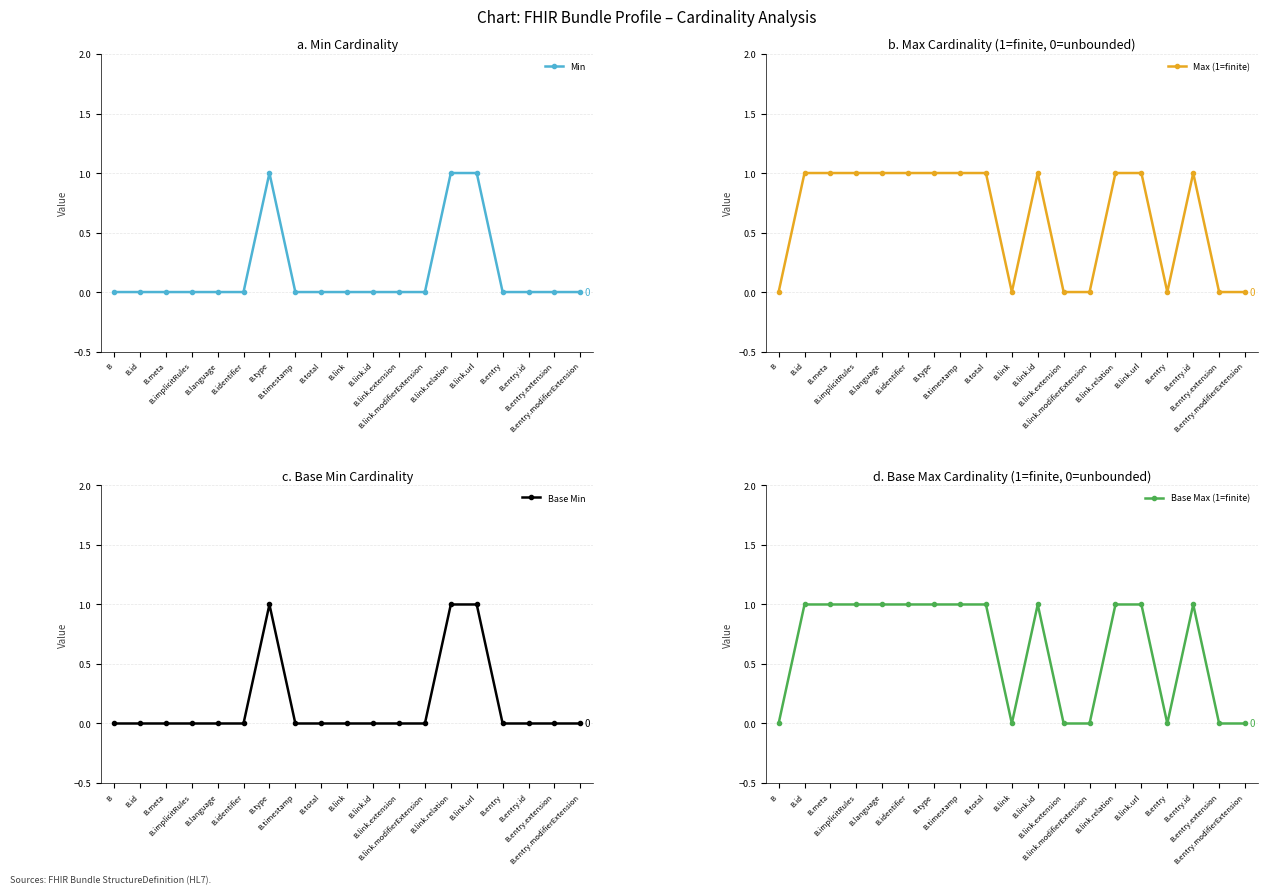

Which has a higher value, B.entry or B.link.modifierExtension?

B.entry